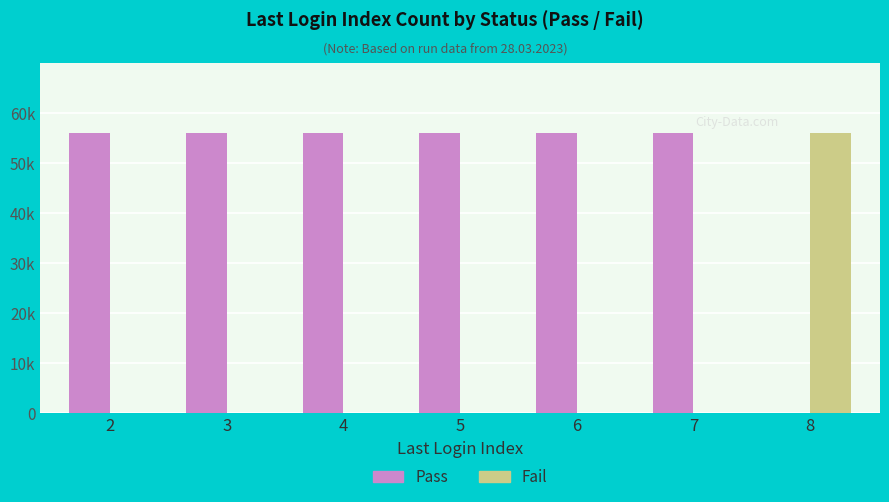

At 4, list the series in order from smallest to largest.

Fail, Pass